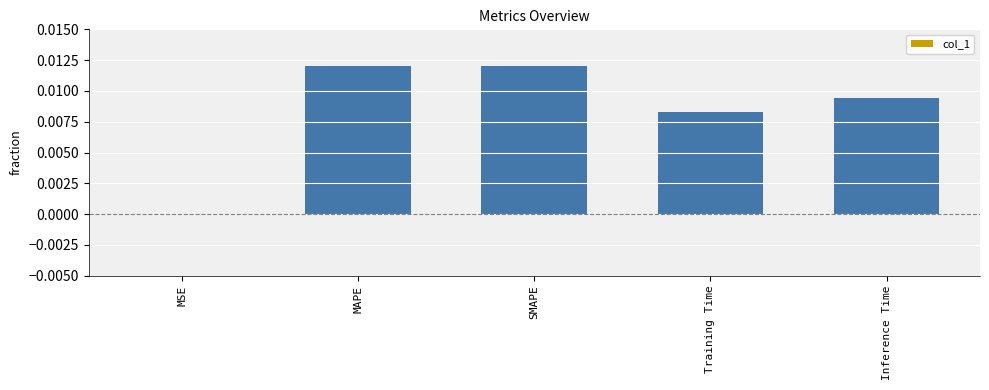

Which has a higher value, MSE or Training Time?

Training Time